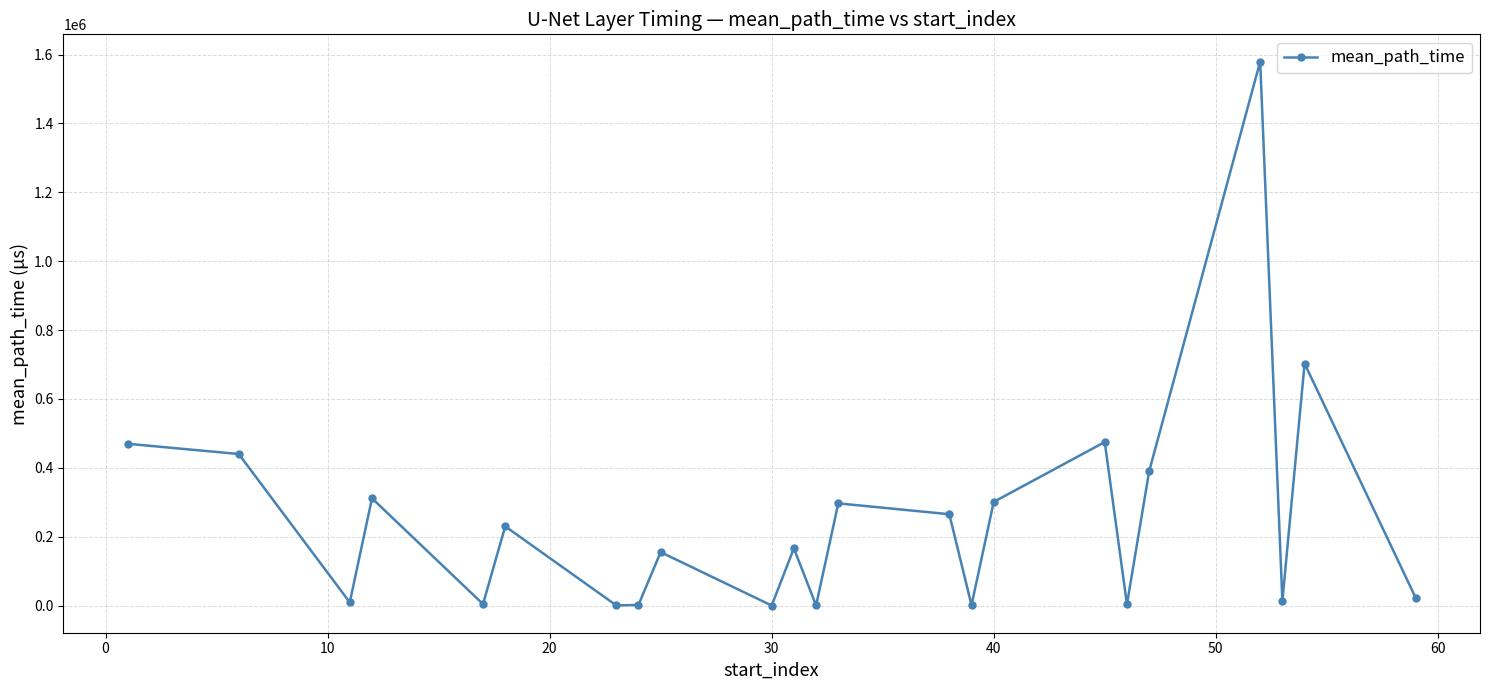

What is the greatest value displayed?

1579824.3